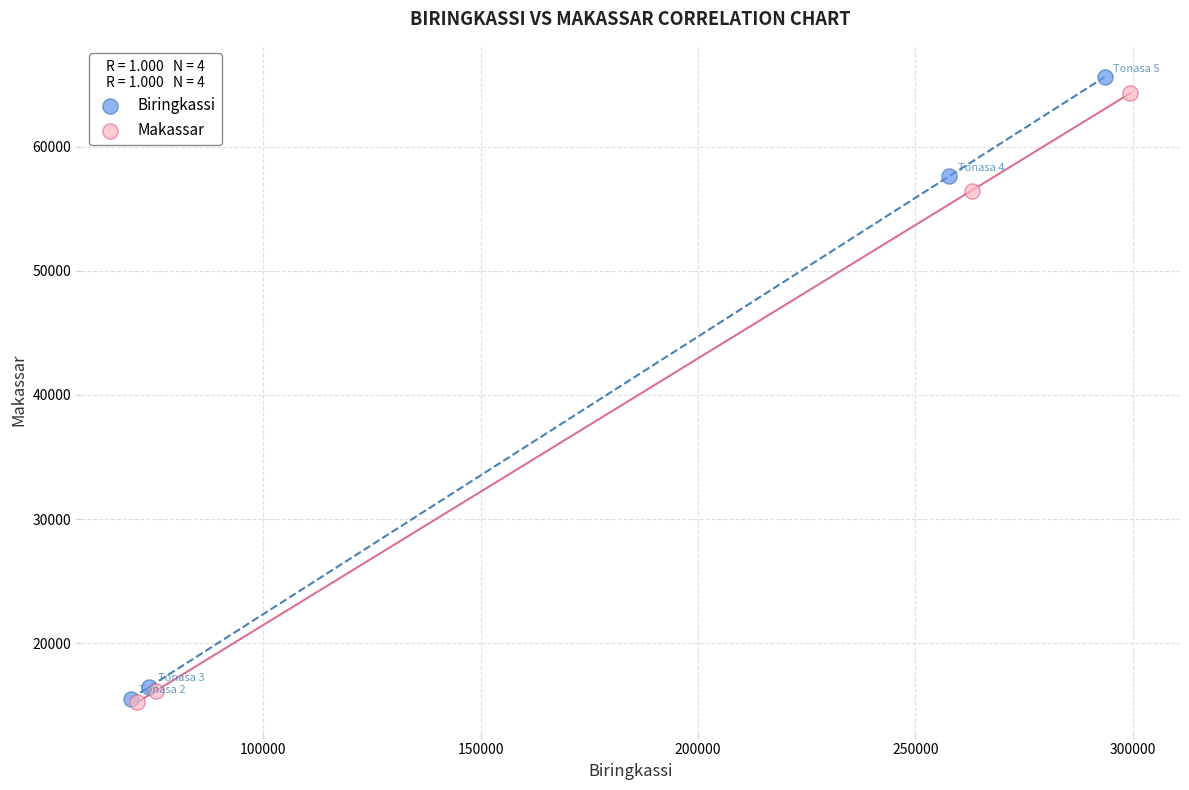

Which series has the widest spread of Y values?

Biringkassi